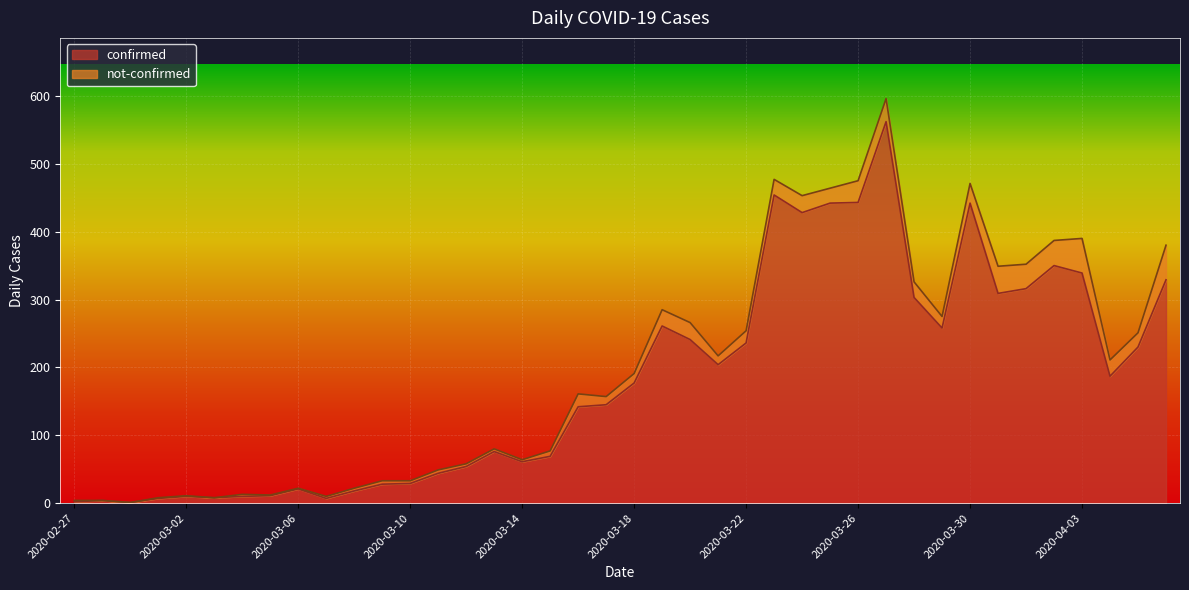

What is the smallest value displayed?

1